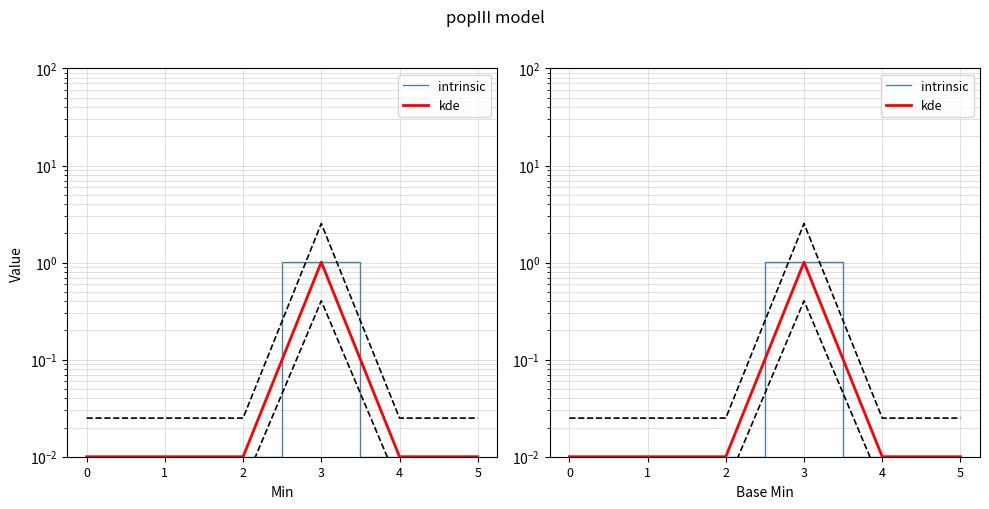

Reading left to right, extract all data points from this chart.

intrinsic: 0=0.0	1=0.0	2=0.0	3=1.0	4=0.0	5=0.0
kde: 0=0.0	1=0.0	2=0.0	3=1.0	4=0.0	5=0.0